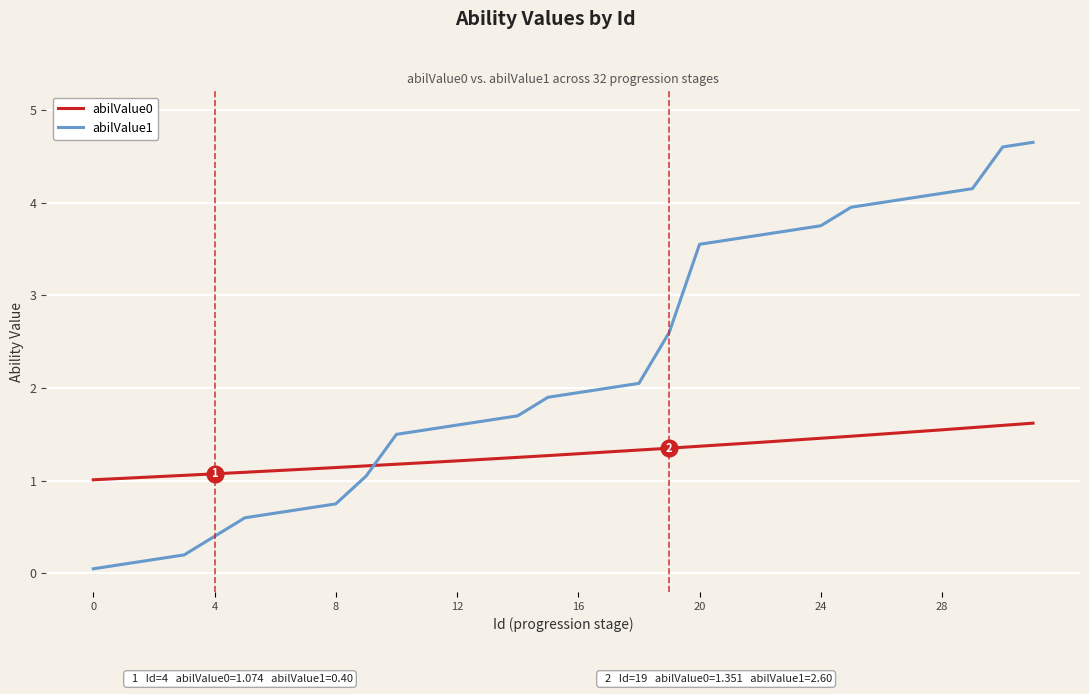

Count the number of categories in the chart.

32